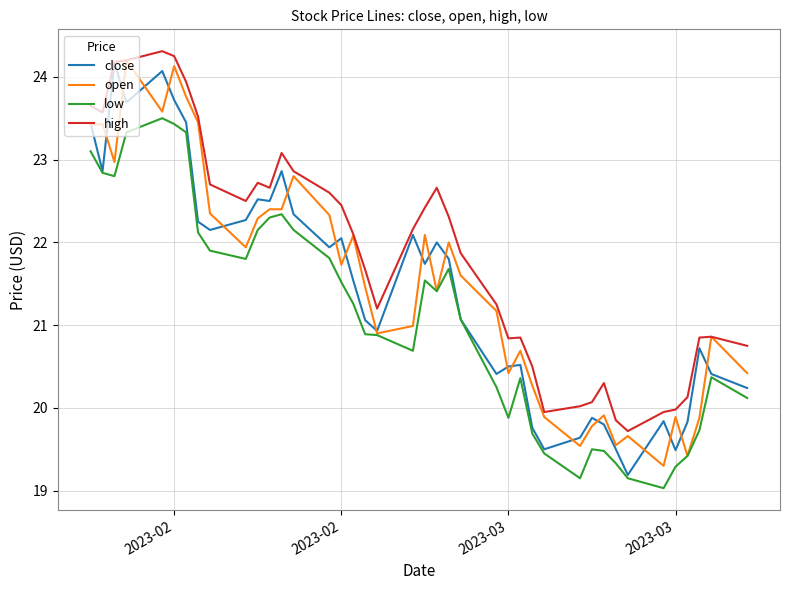

What is the sum of all close values?

857.7